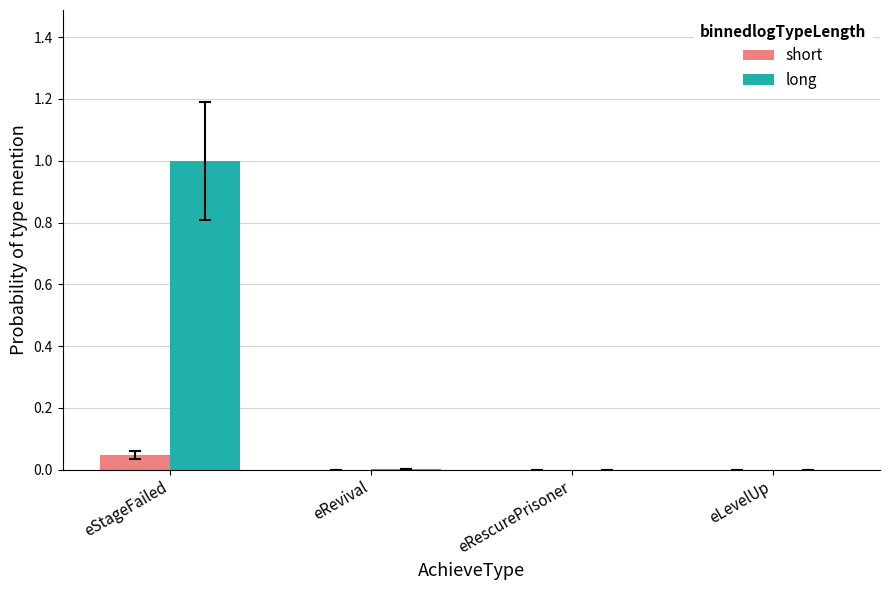

Which series changed the most between eStageFailed and eLevelUp?

long